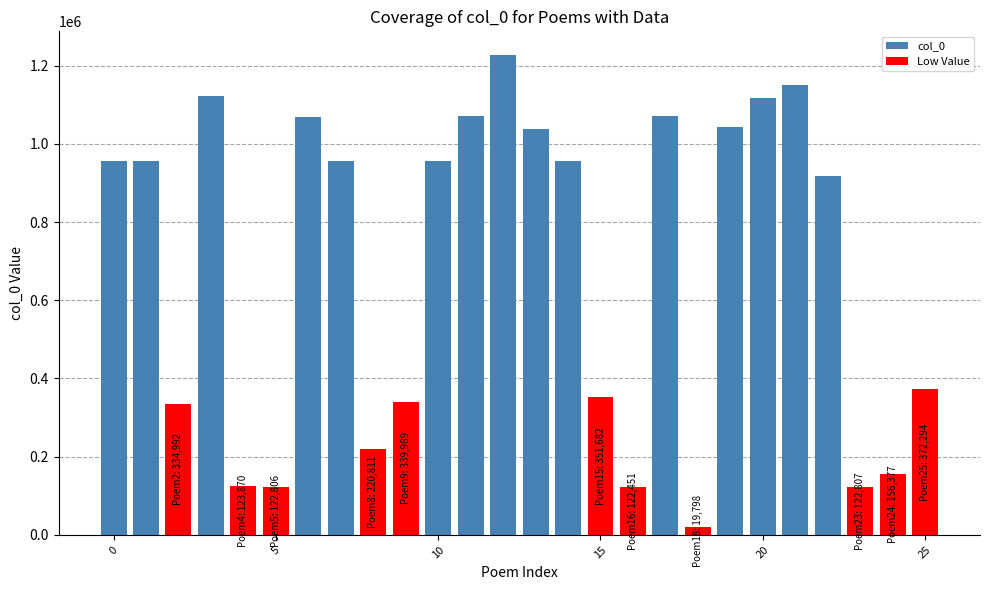

Reading right to left, extract all data points from this chart.

372294	156377	122807	918904	1151598	1116127	1044380	19798	1071402	122451	351682	957052	1039257	1226487	1071403	956479	339989	220811	956478	1068920	122806	123870	1121642	334992	955280	956480